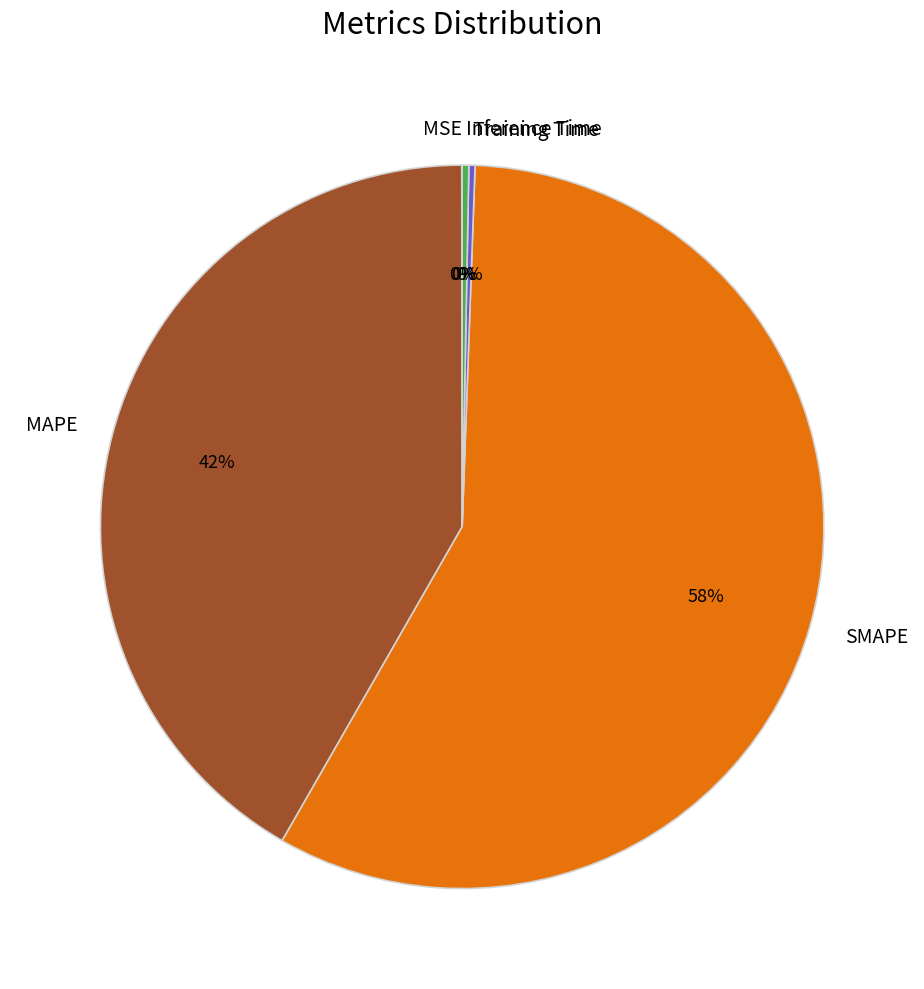

Is there any slice that represents more than half of the pie?

Yes